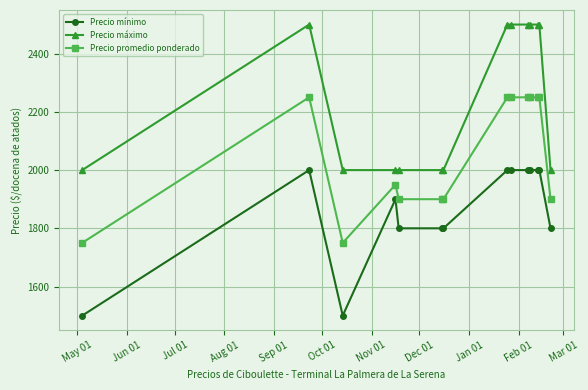

What is the value of the Precio promedio ponderado point at the 14th from the left?

1900